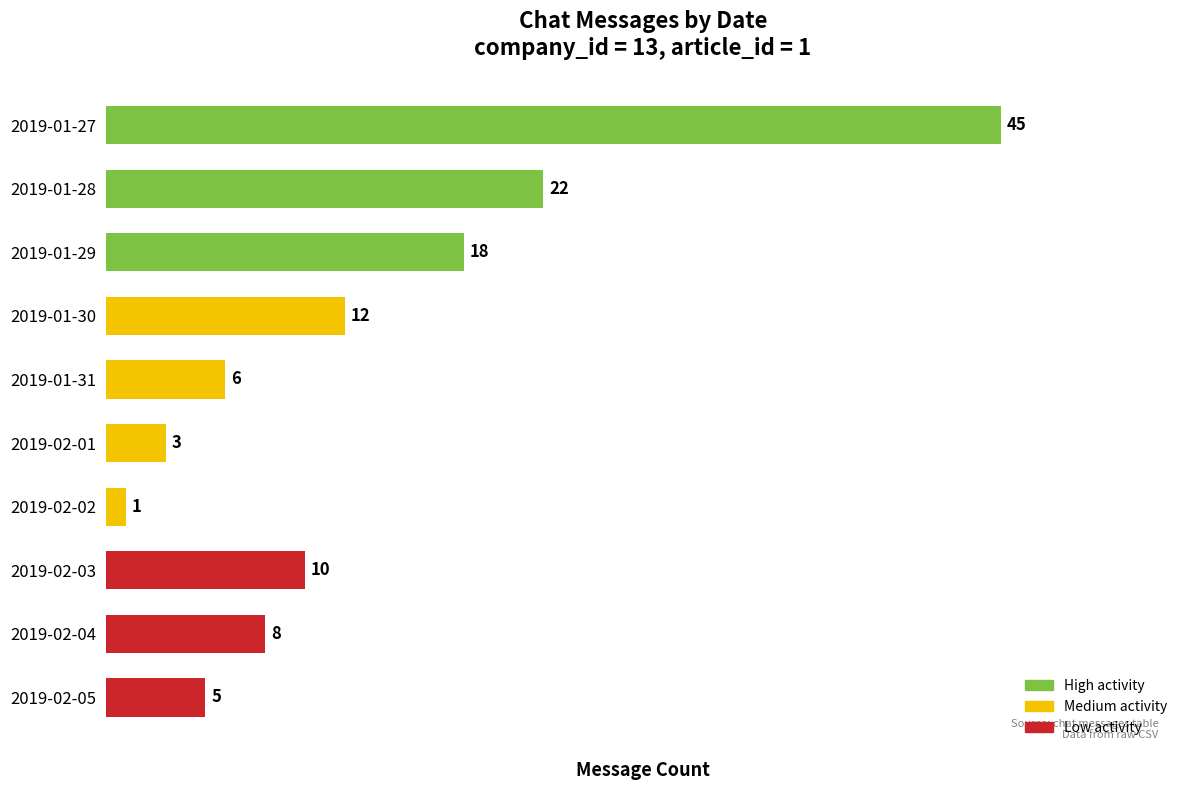

The chart shows a value of 14 at 2019-02-03. True or false?

False